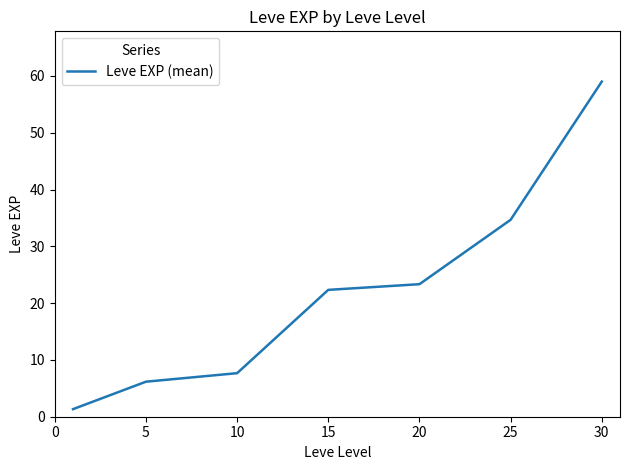

What is the average value?

22.1